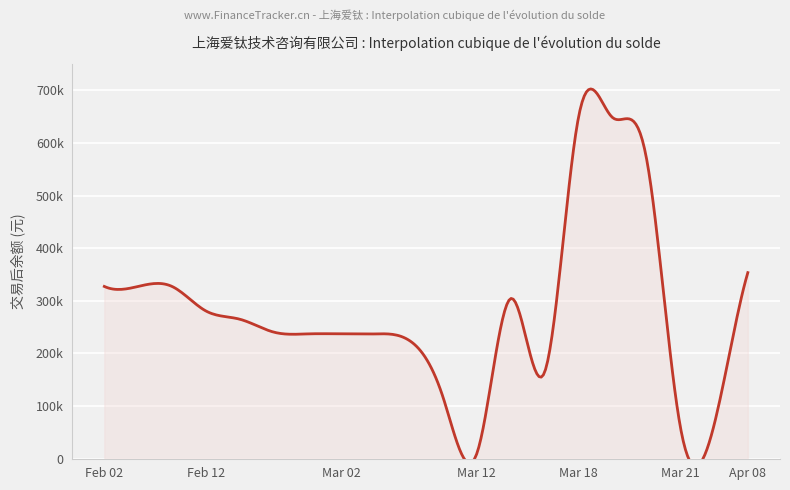

What is the value of the 16th point from the left?

237229.6